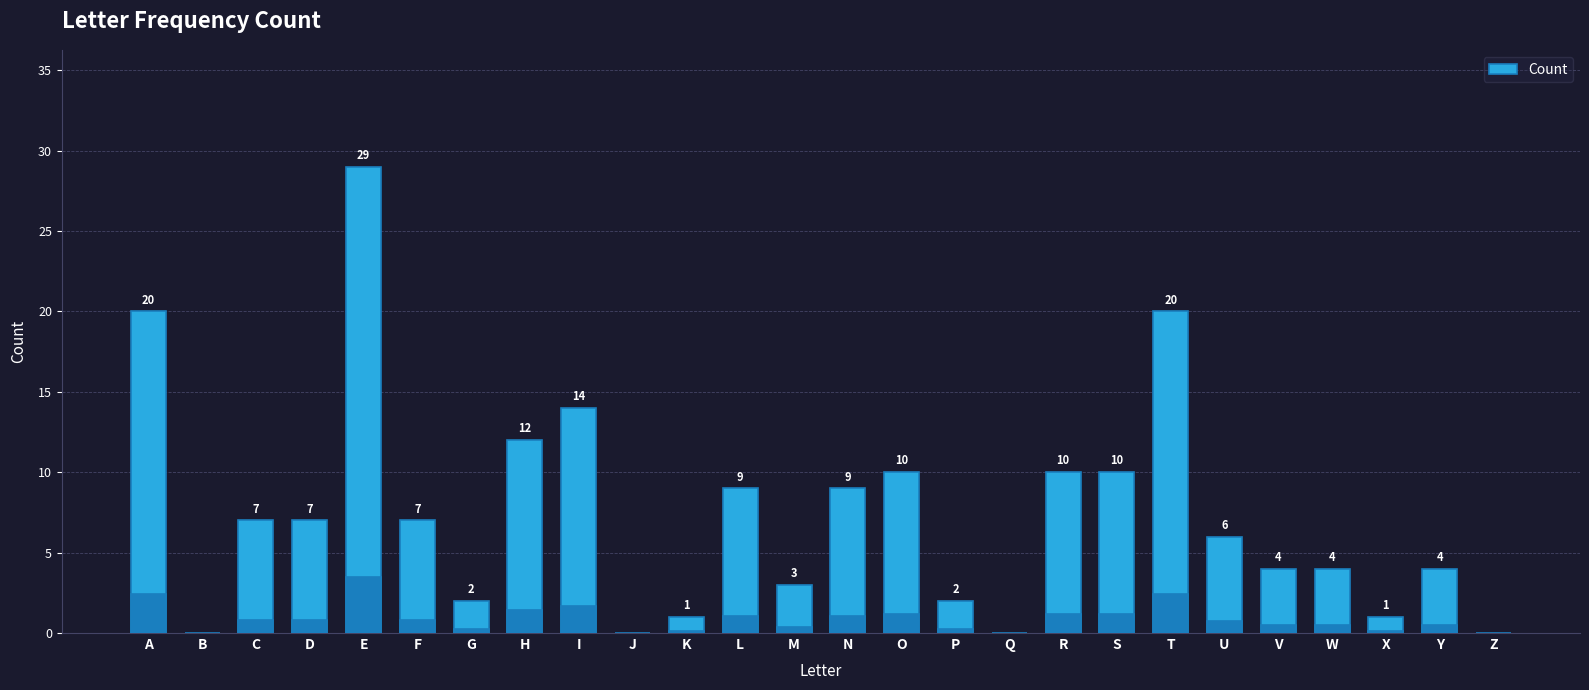

The value at N is 3. True or false?

False